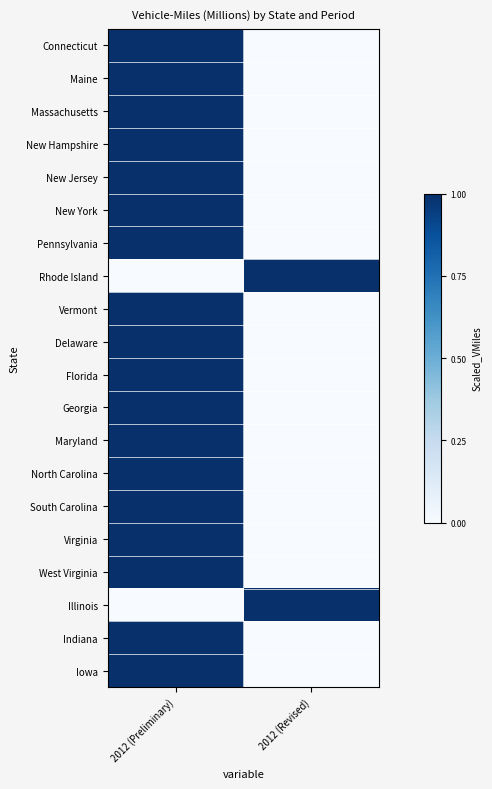

Reading left to right, what are all the values shown in this chart?

Connecticut: 2012 (Preliminary)=1	2012 (Revised)=0
Maine: 2012 (Preliminary)=1	2012 (Revised)=0
Massachusetts: 2012 (Preliminary)=1	2012 (Revised)=0
New Hampshire: 2012 (Preliminary)=1	2012 (Revised)=0
New Jersey: 2012 (Preliminary)=1	2012 (Revised)=0
New York: 2012 (Preliminary)=1	2012 (Revised)=0
Pennsylvania: 2012 (Preliminary)=1	2012 (Revised)=0
Rhode Island: 2012 (Preliminary)=0	2012 (Revised)=1
Vermont: 2012 (Preliminary)=1	2012 (Revised)=0
Delaware: 2012 (Preliminary)=1	2012 (Revised)=0
Florida: 2012 (Preliminary)=1	2012 (Revised)=0
Georgia: 2012 (Preliminary)=1	2012 (Revised)=0
Maryland: 2012 (Preliminary)=1	2012 (Revised)=0
North Carolina: 2012 (Preliminary)=1	2012 (Revised)=0
South Carolina: 2012 (Preliminary)=1	2012 (Revised)=0
Virginia: 2012 (Preliminary)=1	2012 (Revised)=0
West Virginia: 2012 (Preliminary)=1	2012 (Revised)=0
Illinois: 2012 (Preliminary)=0	2012 (Revised)=1
Indiana: 2012 (Preliminary)=1	2012 (Revised)=0
Iowa: 2012 (Preliminary)=1	2012 (Revised)=0